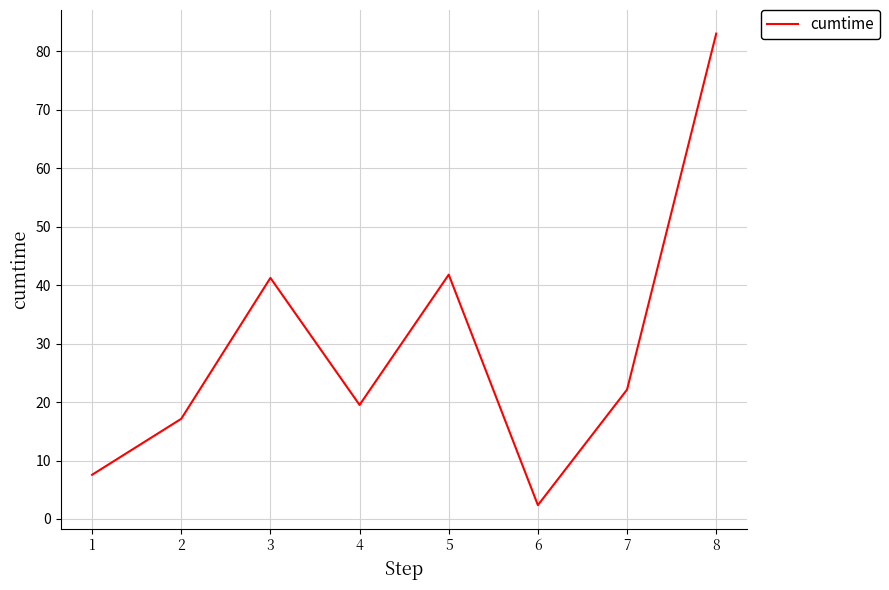

How many interior local peaks (higher than both neighbors) does the data have?

2